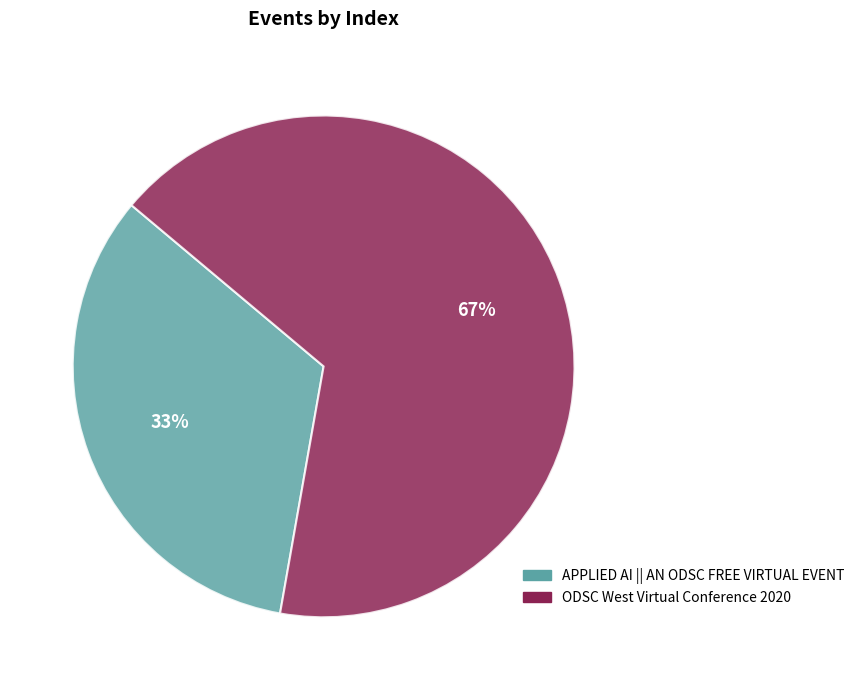

Rank the categories by value from highest to lowest.

ODSC West Virtual Conference 2020, APPLIED AI || AN ODSC FREE VIRTUAL EVENT